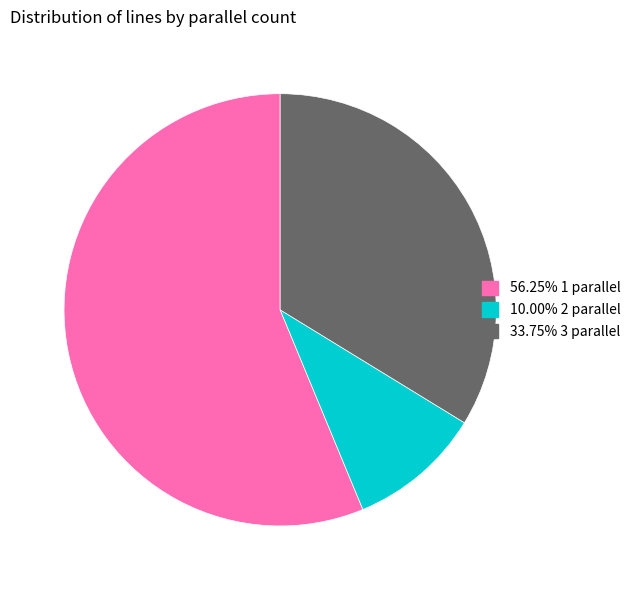

Is there any slice that represents more than half of the pie?

Yes